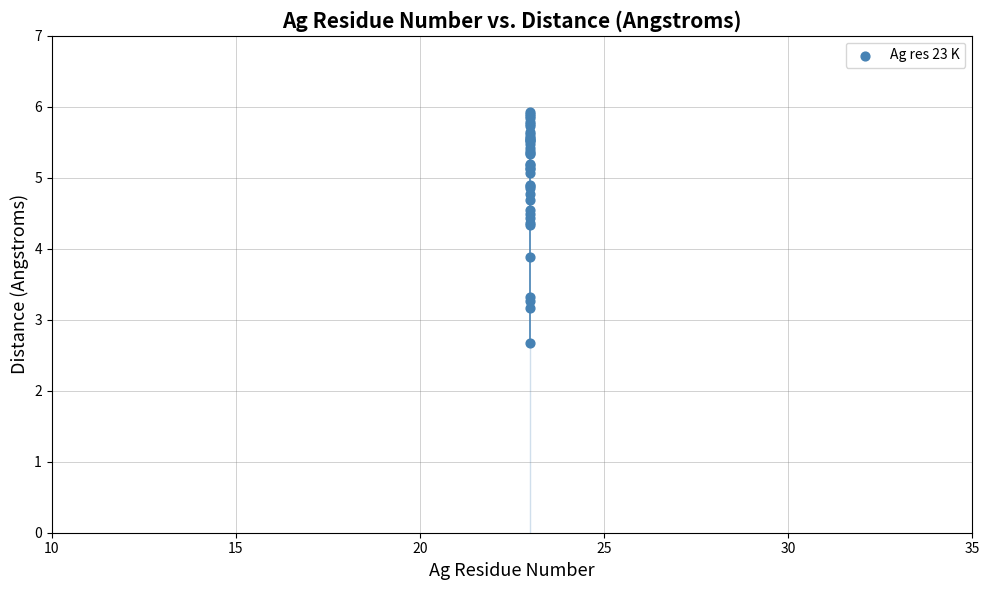

What Y value in the scatter plot is closest to 4?

3.9